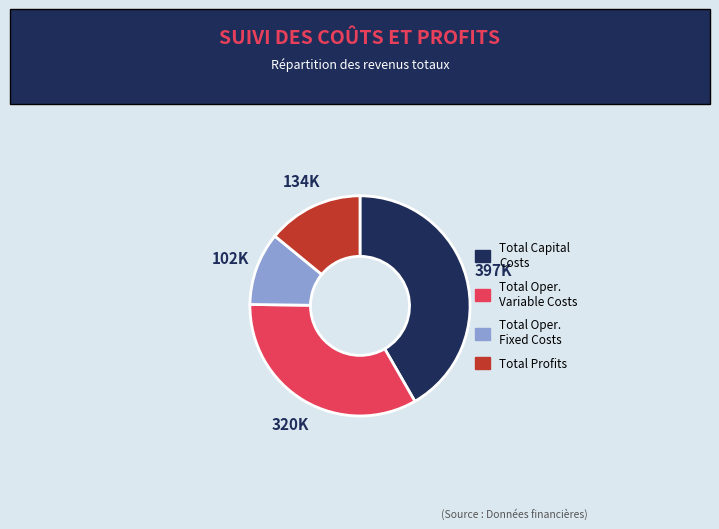

Is there any slice that represents more than half of the pie?

No